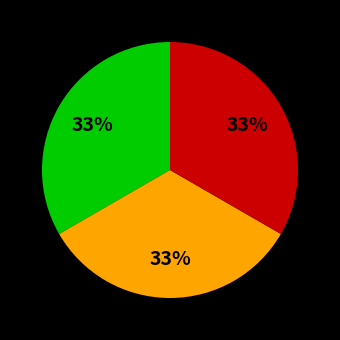

To the nearest percent, what is the average slice percentage?

33%